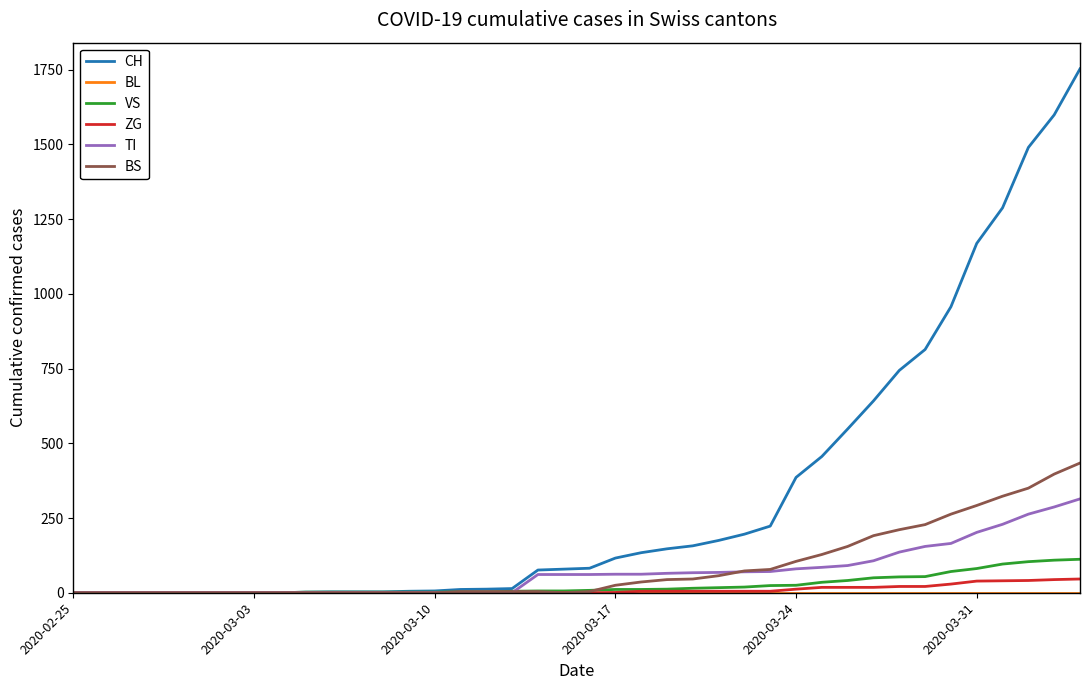

What is the maximum value for ZG?

46